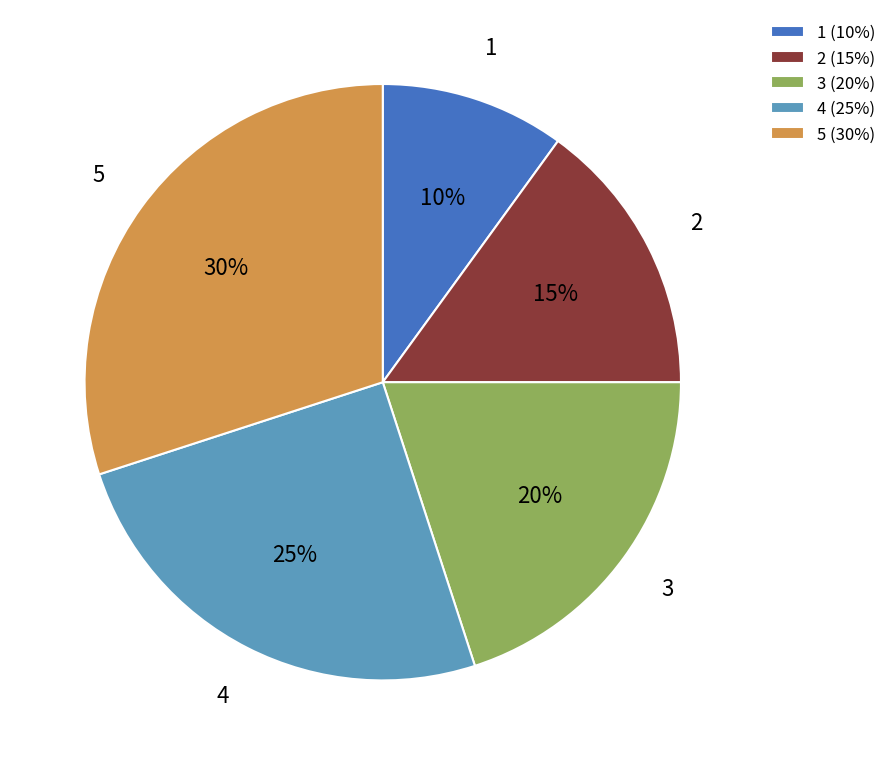

Which slice is the smallest?

1